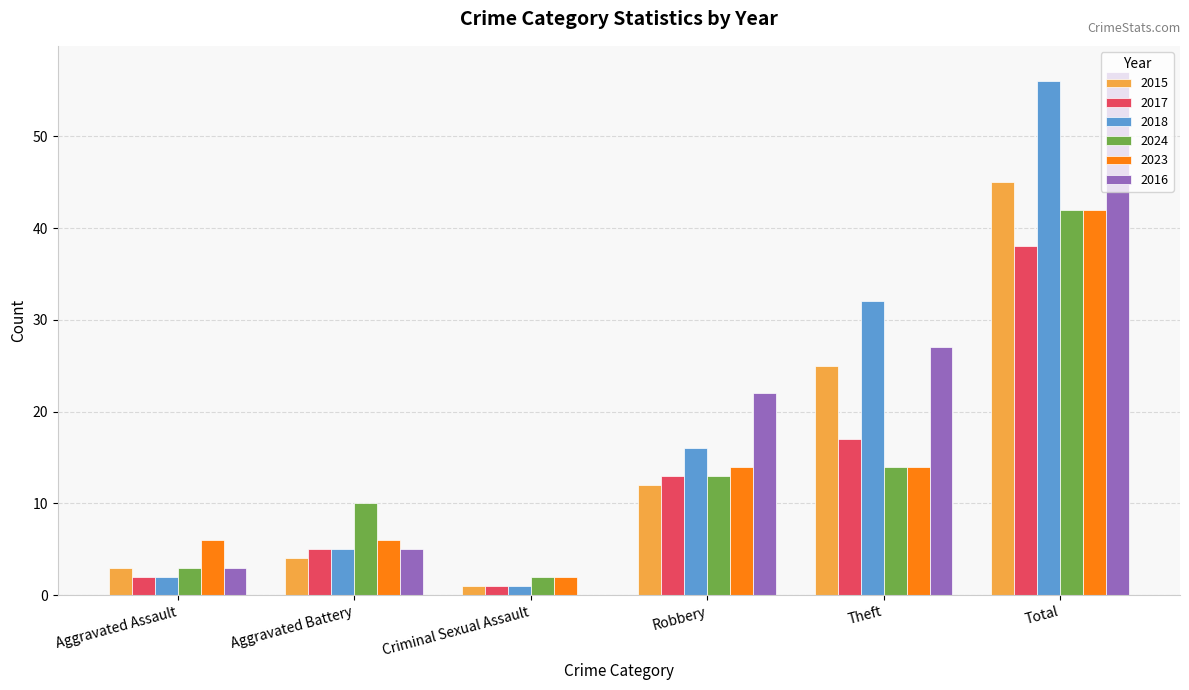

Between Aggravated Battery and Total, which series saw the biggest shift?

2016